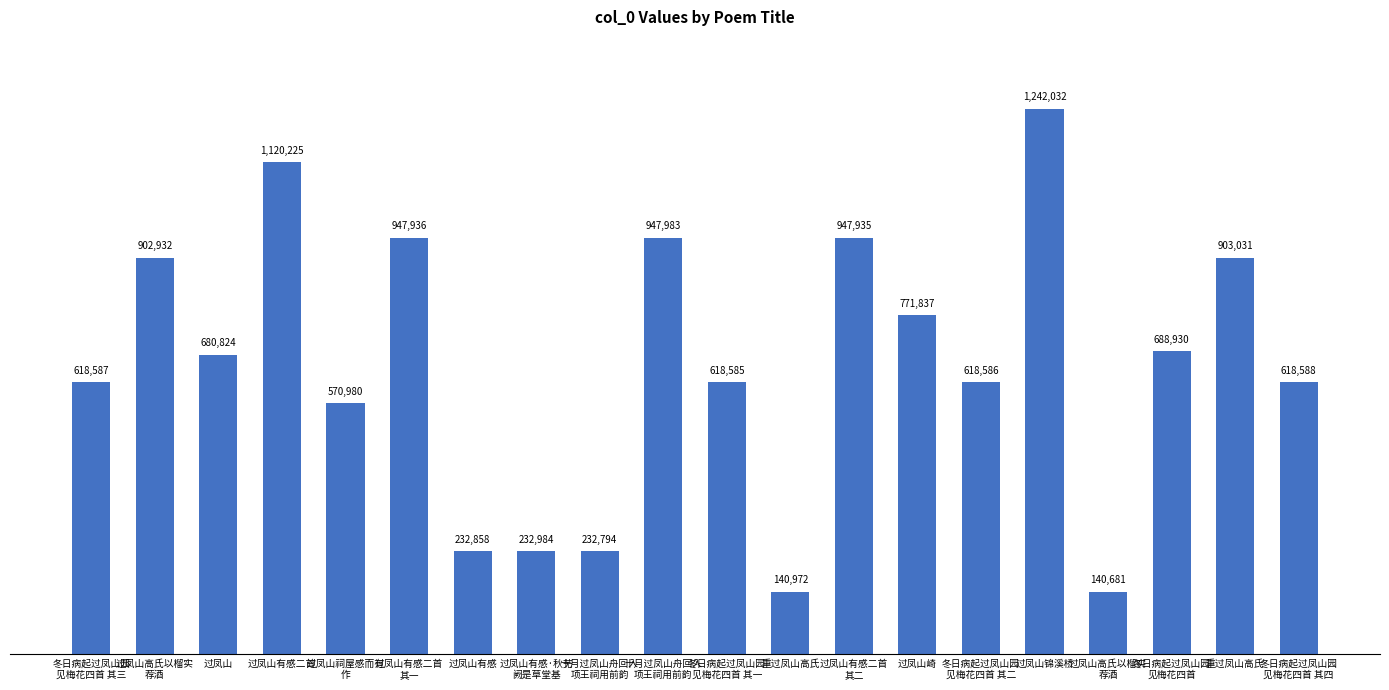

Does the chart contain any negative values?

No